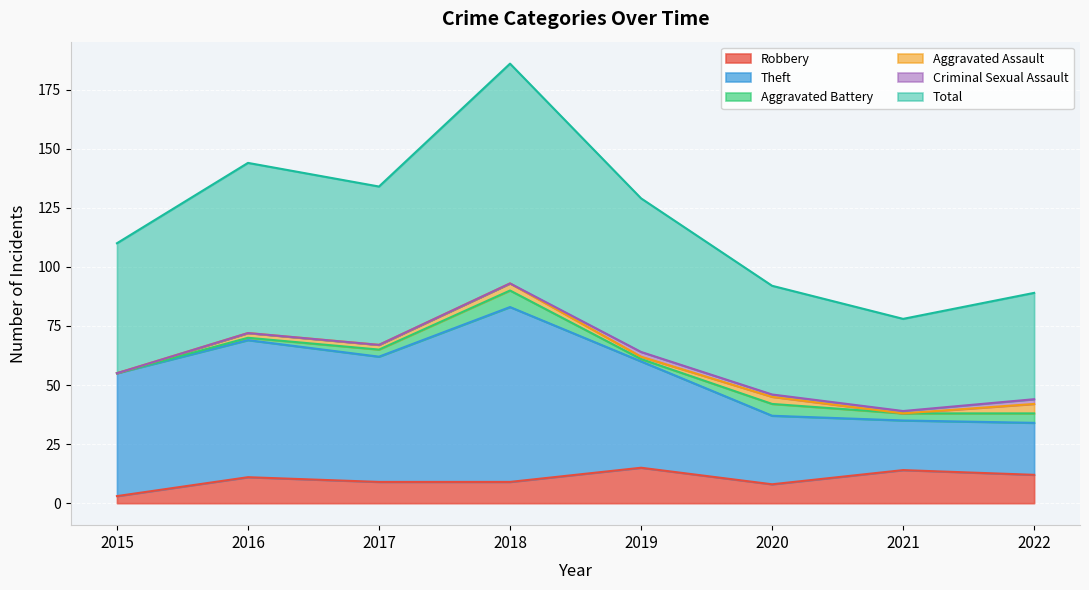

The value of Robbery at 2018 is 9. True or false?

True